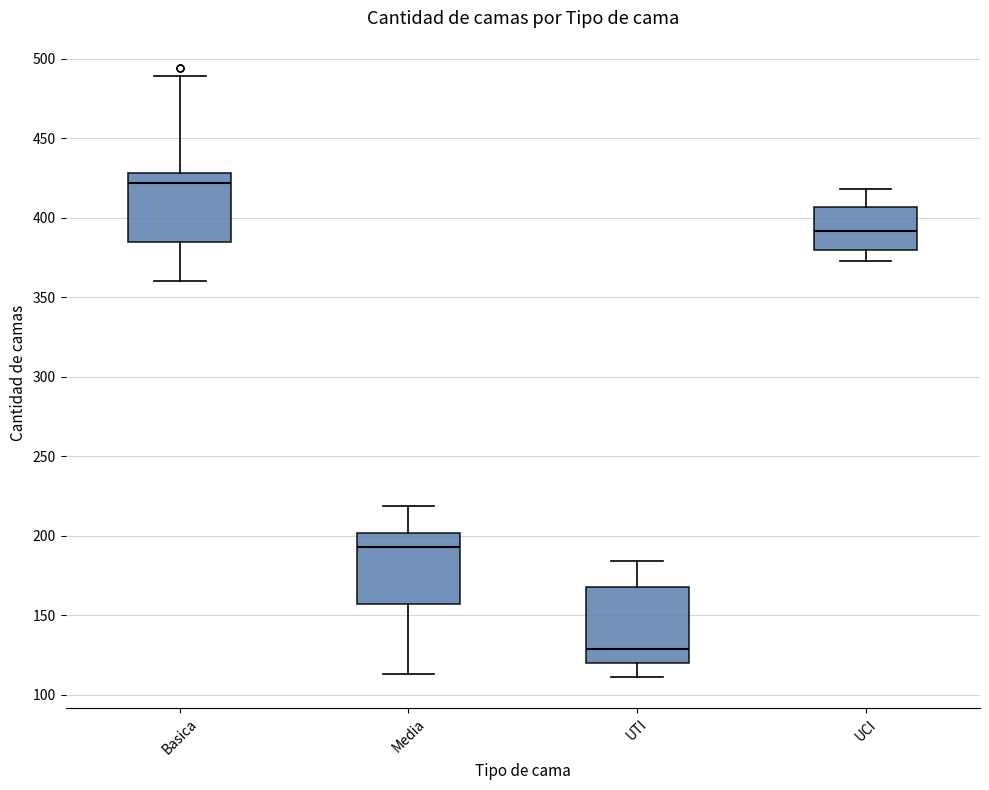

Which box's median line is the highest?

Basica